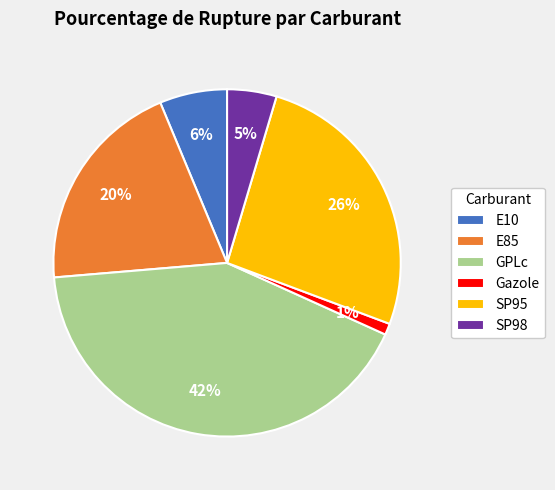

Does any single category account for the majority?

No